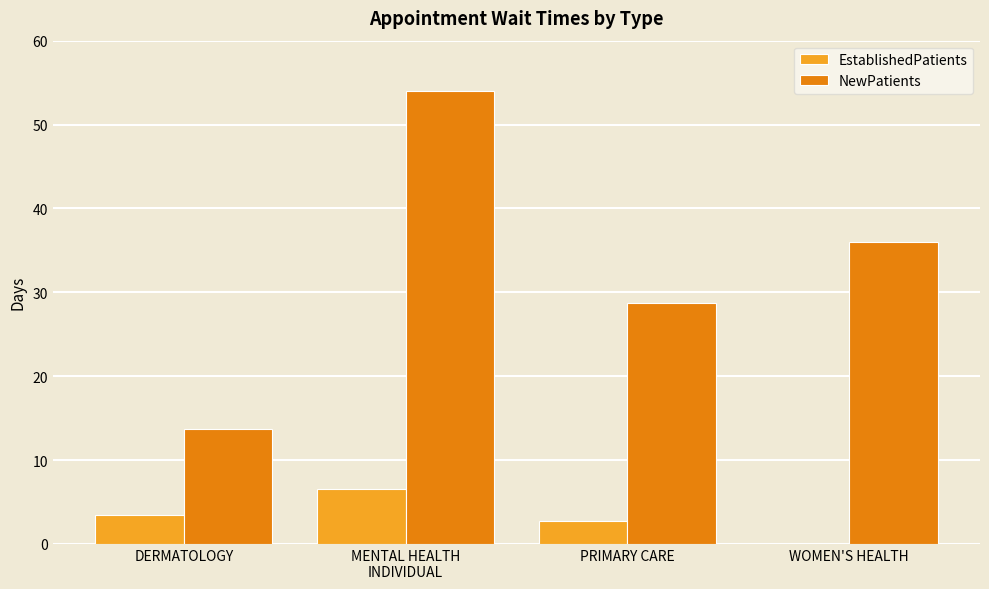

Count the number of categories in the chart.

4